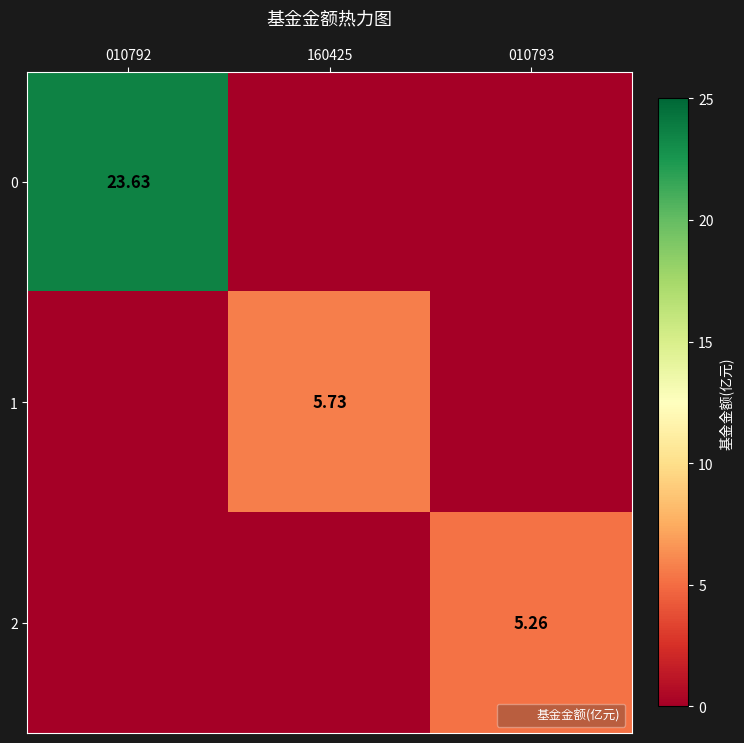

The value of 0 at 160425 is 15.0. True or false?

False